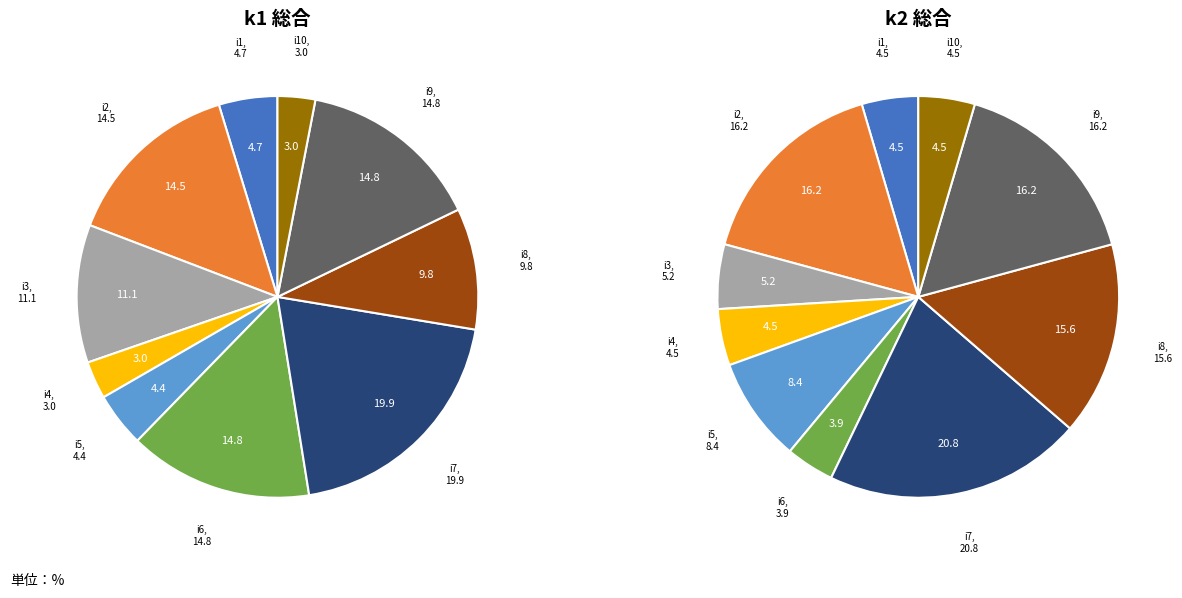

Combined, do 8 and 2 account for over 50%?

No